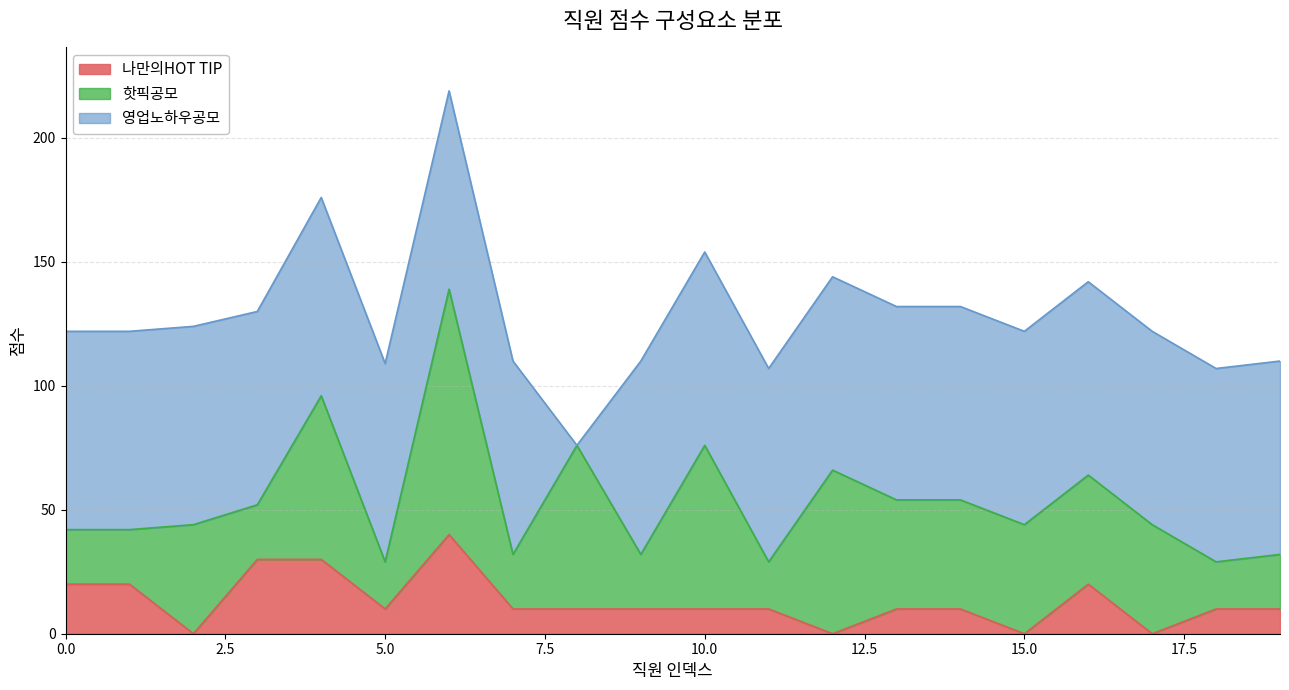

How many data points in 총 점수 are less than 122?

7